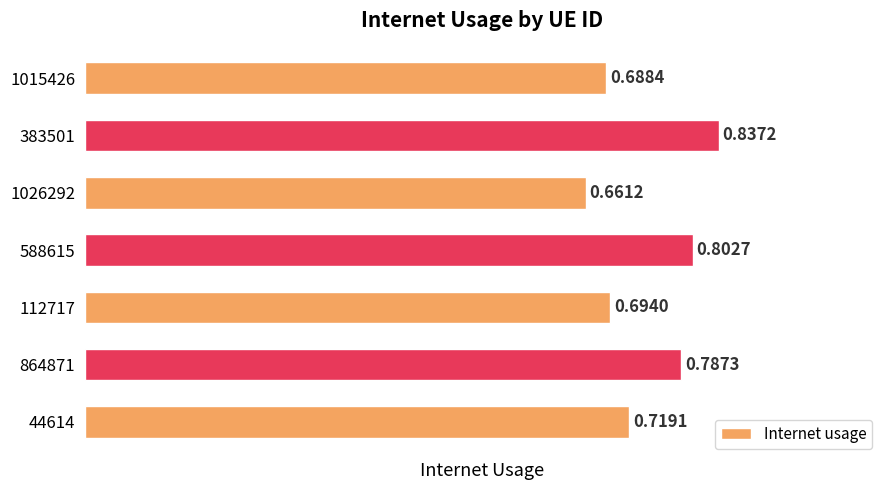

What is the sum of all values?

5.2